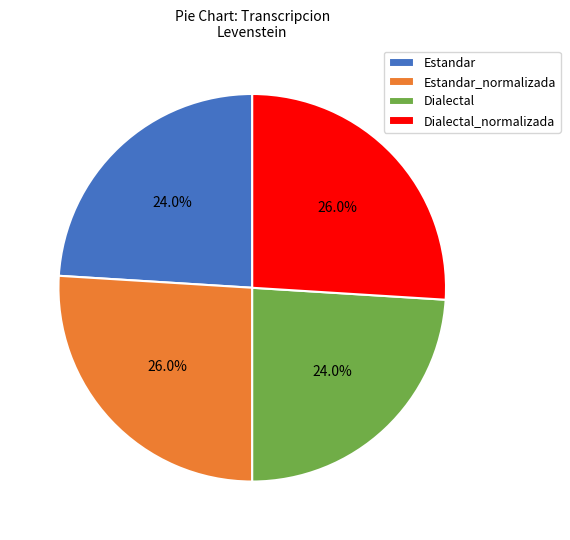

Count the number of slices in the pie.

4